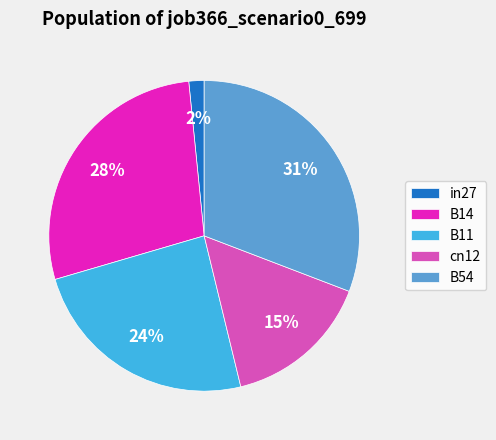

Does any single category account for the majority?

No